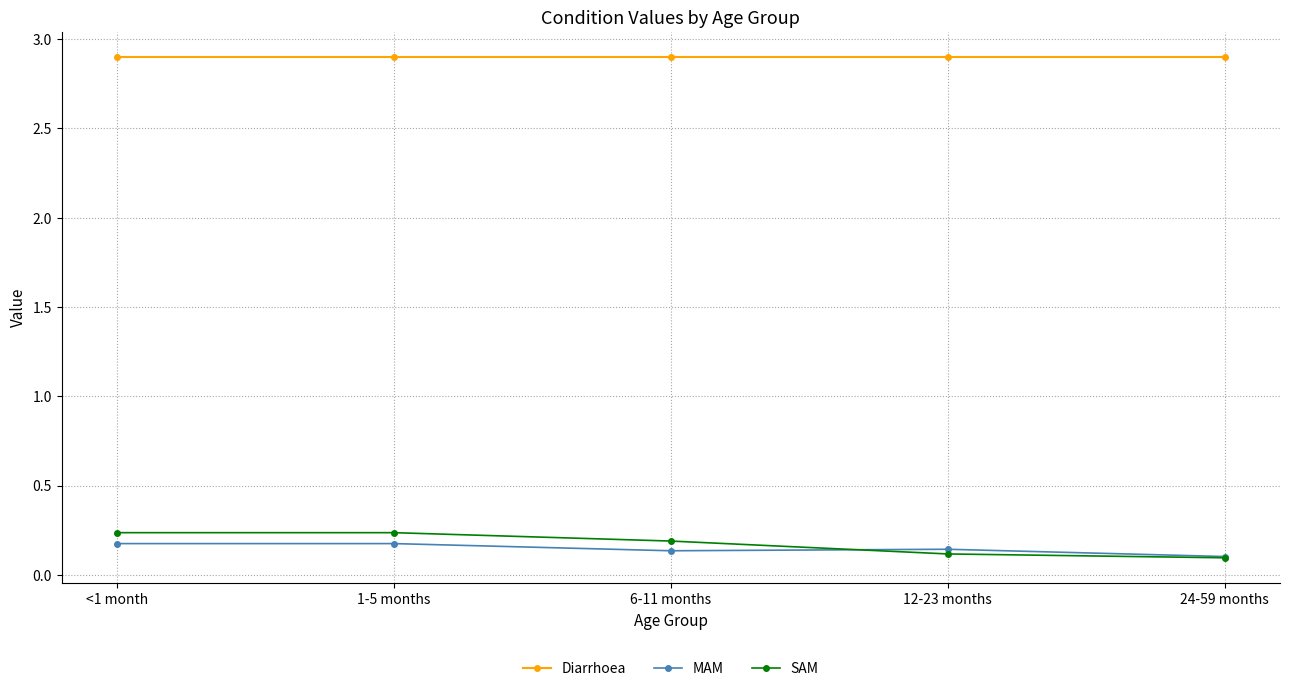

Is it true that MAM equals 0.1 at 24-59 months?

True